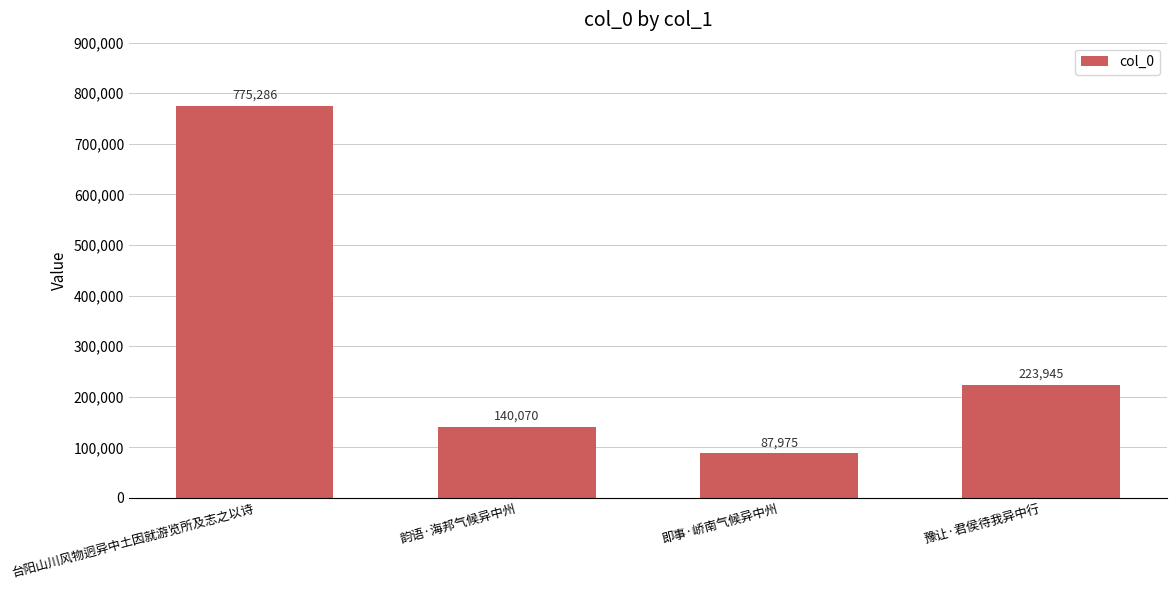

Does the chart contain any negative values?

No